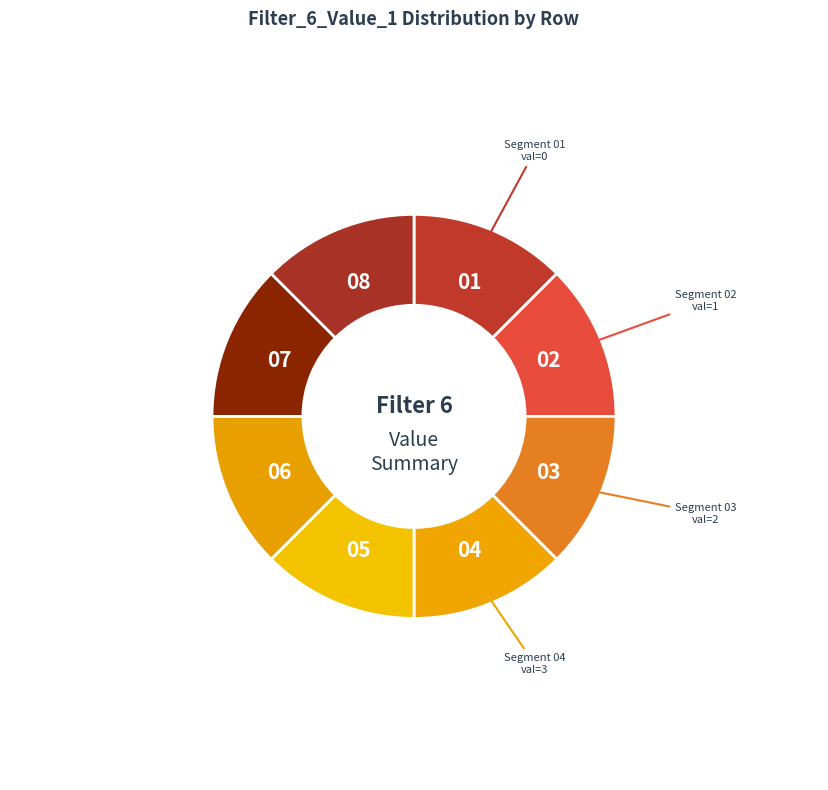

Which slice is the smallest?

Row 0